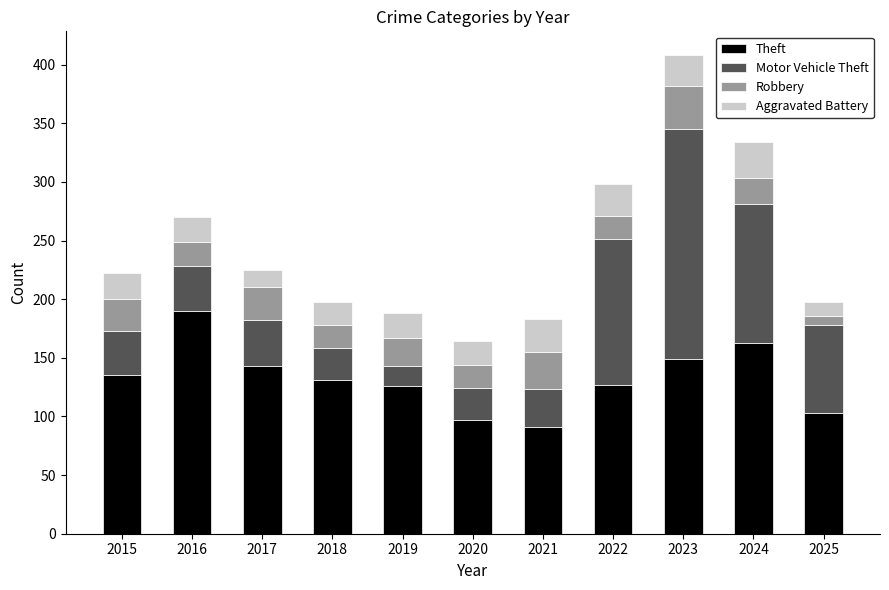

What is the value of the Theft bar at the 5th from the left?

126